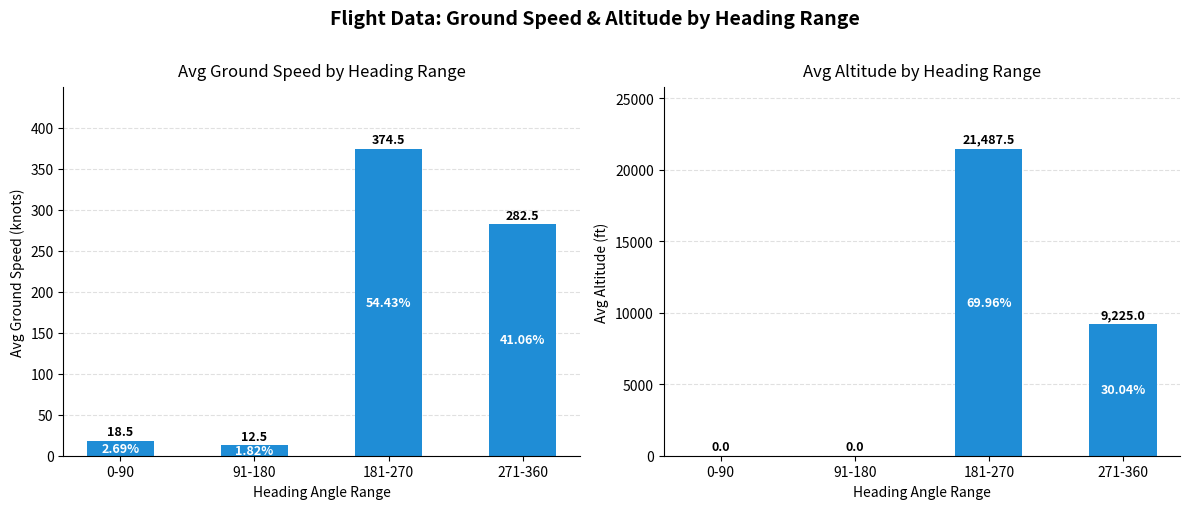

How many groups of bars are there?

4